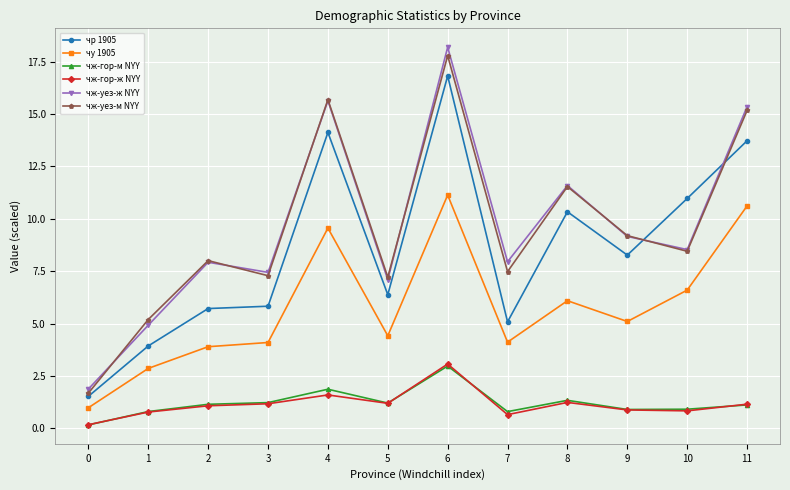

Does the chart display data point markers on the line(s)?

Yes